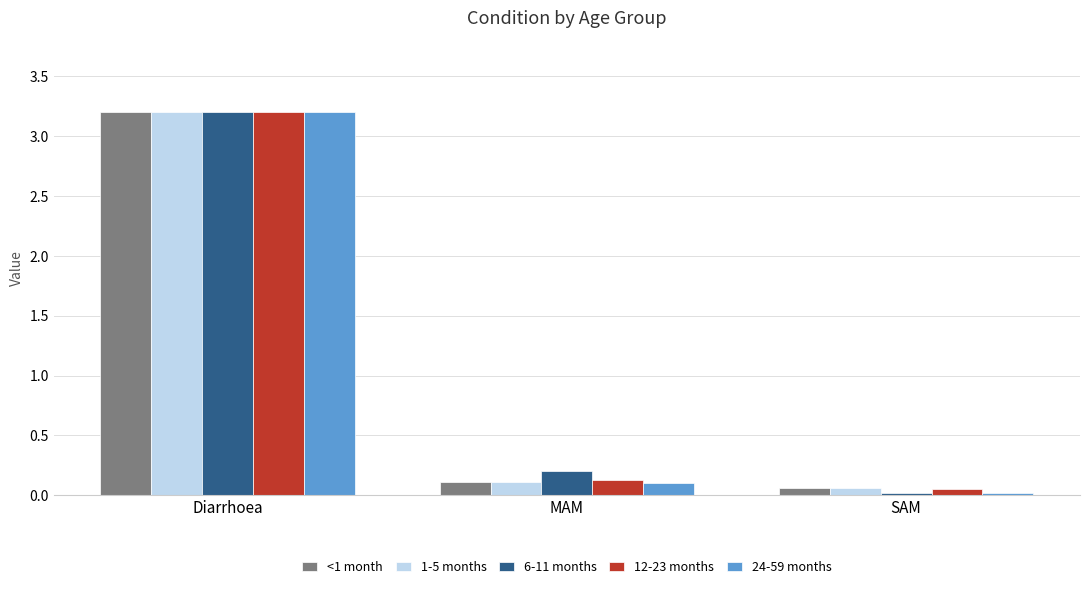

Which series has the widest spread of values?

24-59 months